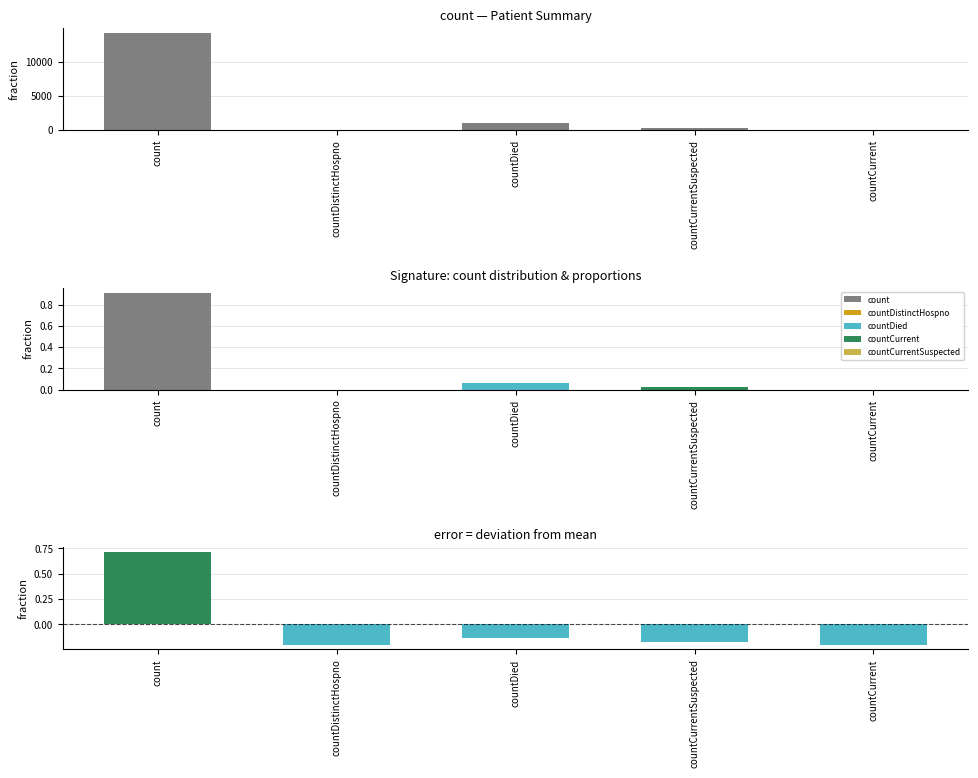

How many values are below zero?

4